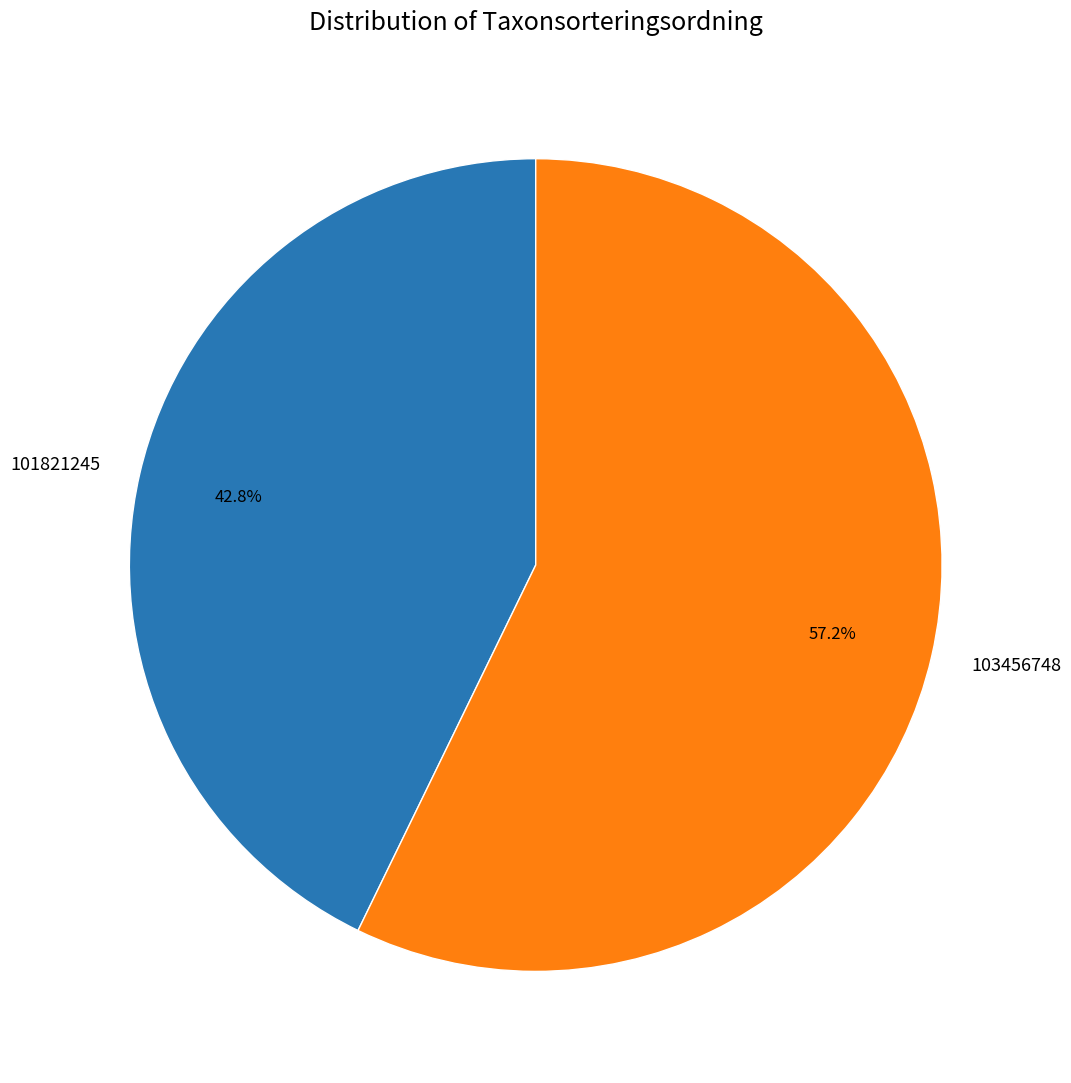

To the nearest percent, what percentage of the pie is 103456748?

57%